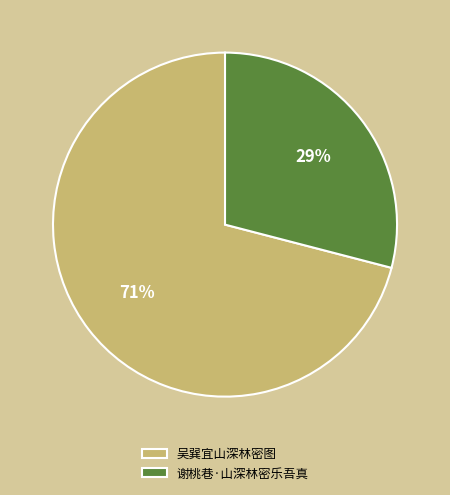

Rank the categories by value from highest to lowest.

吴巽宜山深林密图, 谢桃巷·山深林密乐吾真